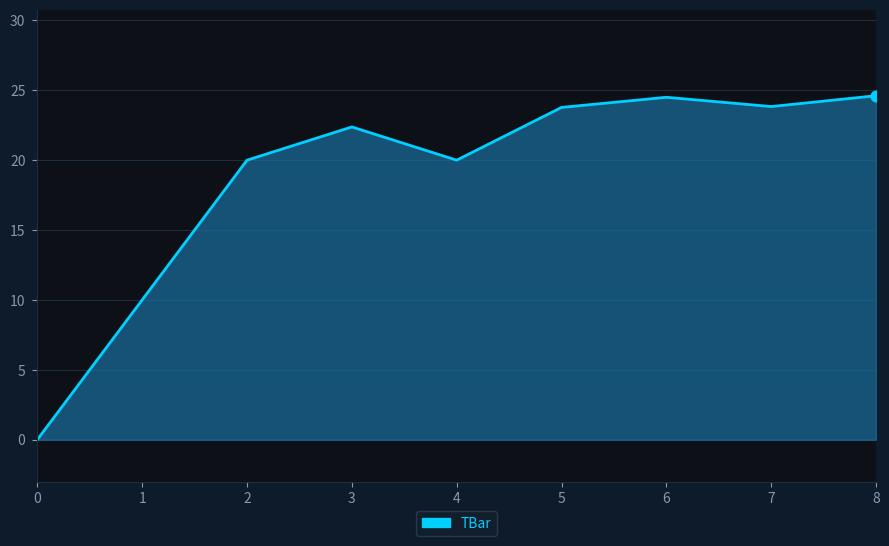

Between 6 and 5, which is larger?

6